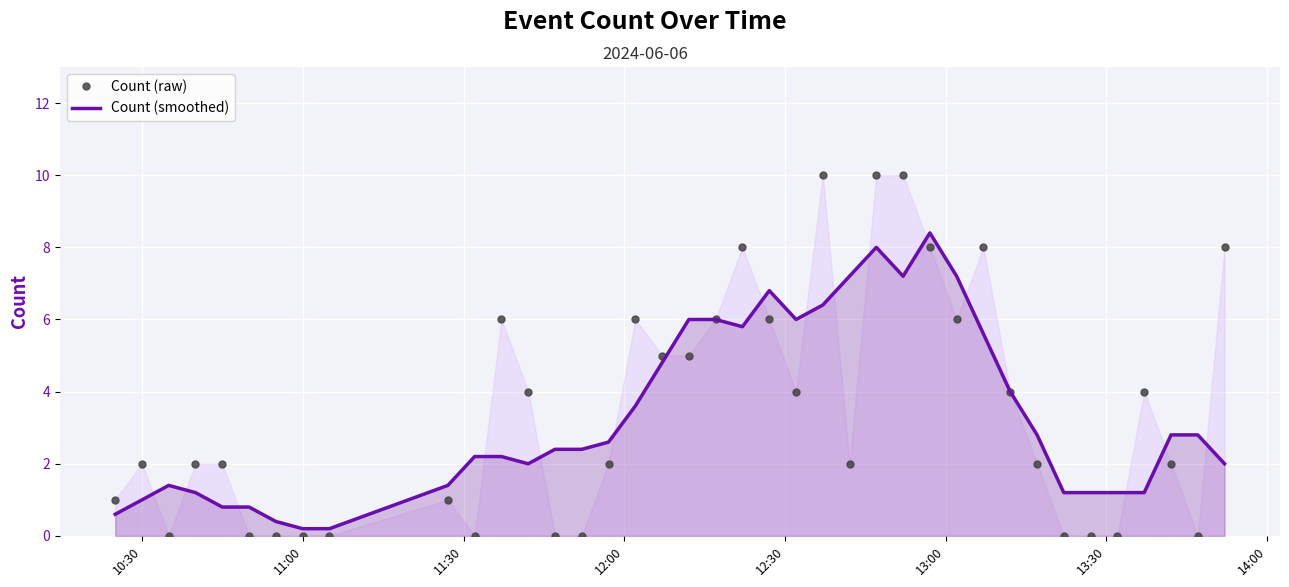

True or false: Count (raw) and Count (smoothed) cross at least once.

True